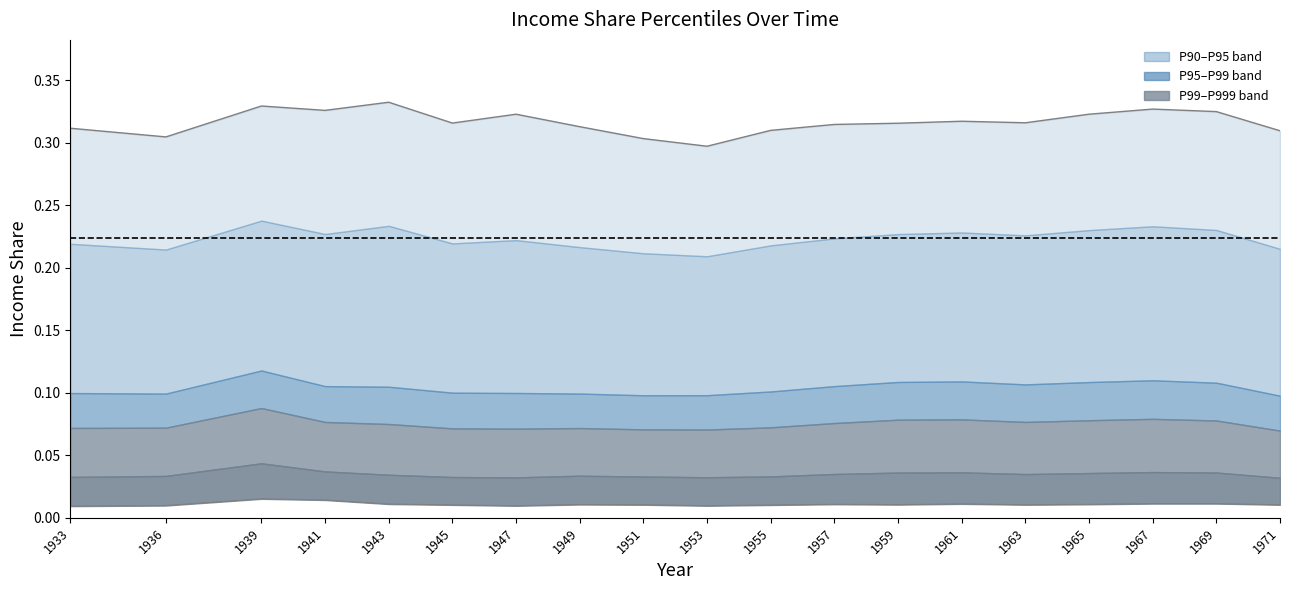

True or false: the data has more than 2 interior local peaks.

True